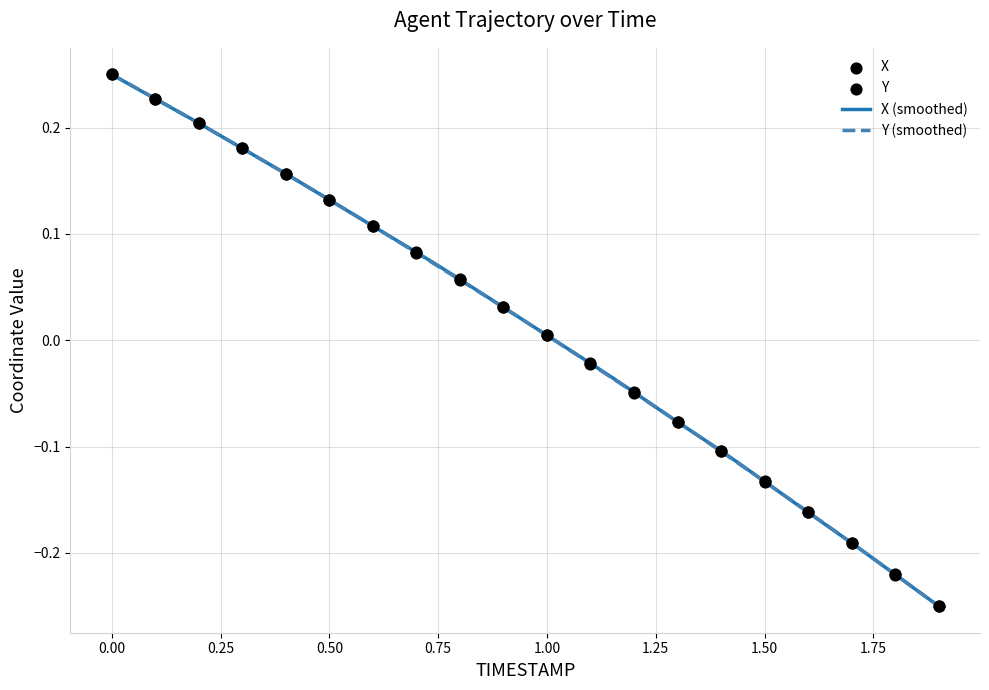

What is the total value across all series at 0.50?

0.4